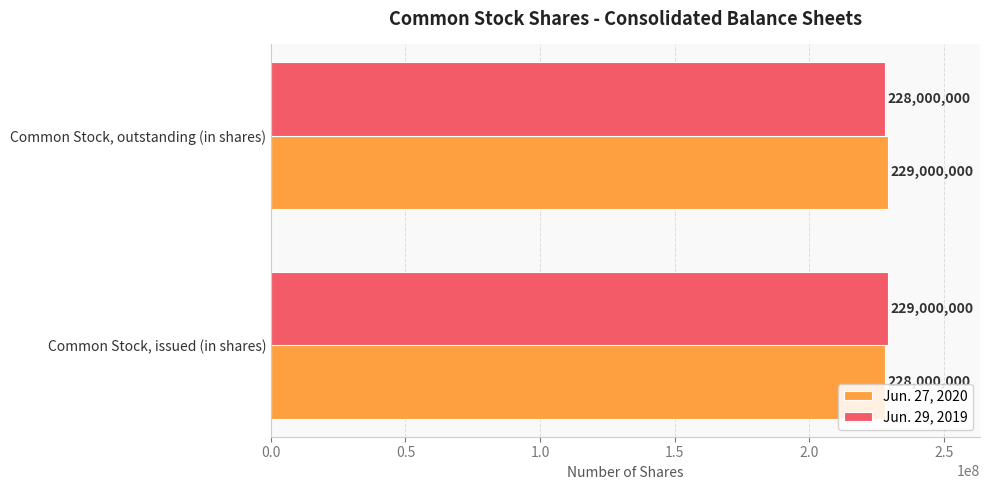

What is the average value of the Jun. 29, 2019 series?

228500000